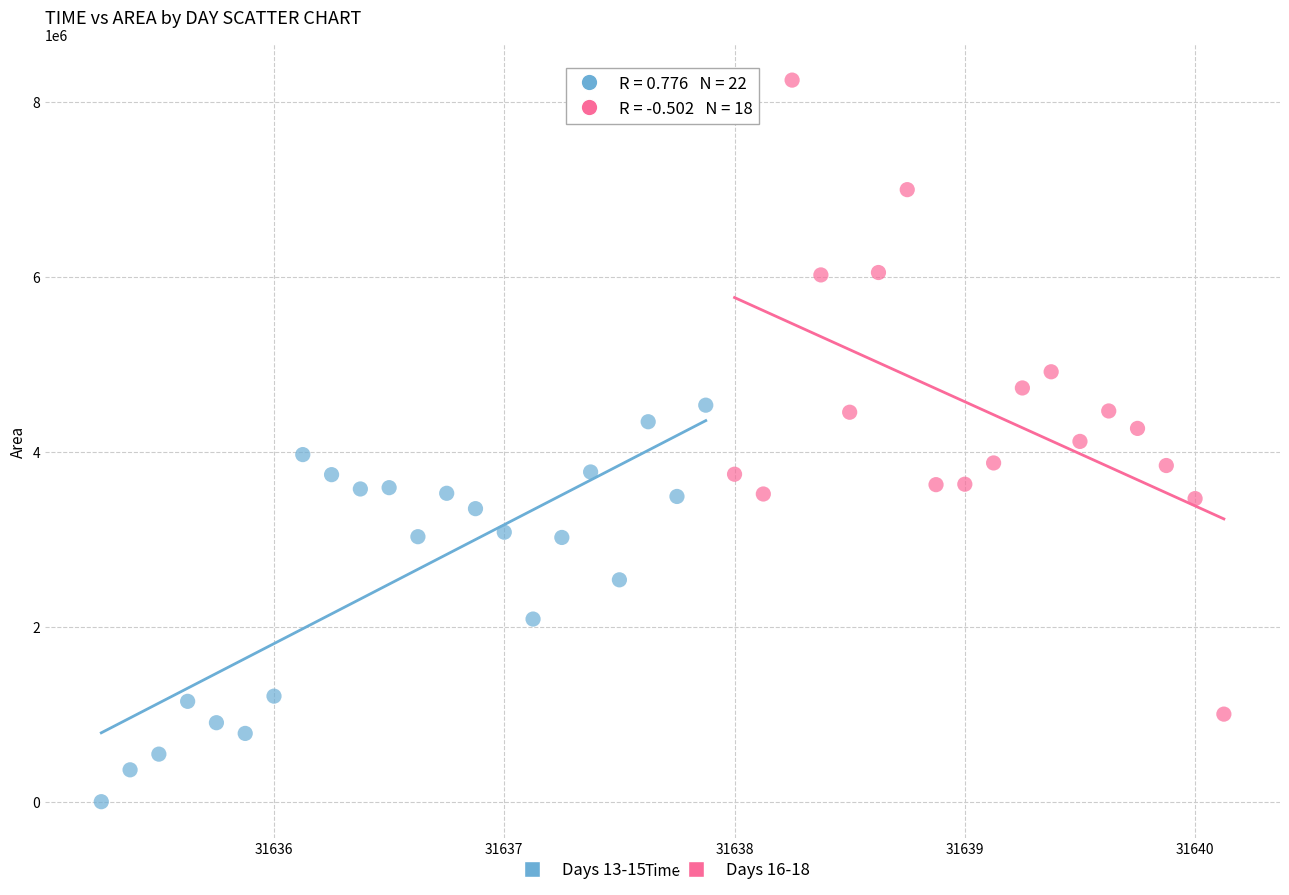

What are all the series names shown in the legend?

Days 13-15, Days 16-18